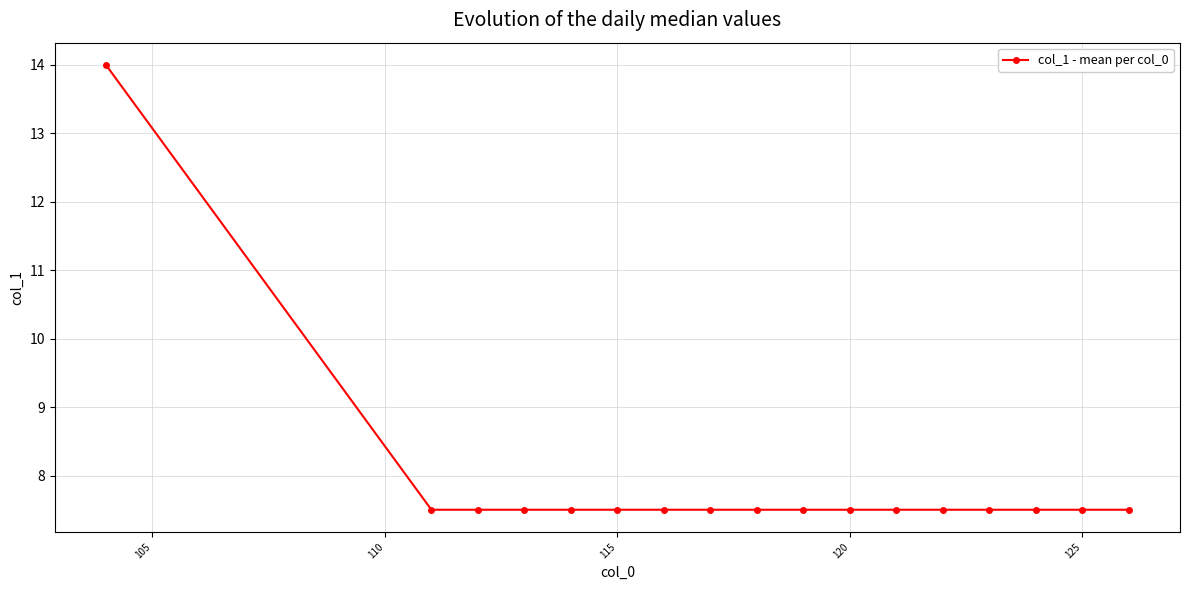

What is the maximum value shown in the chart?

14.0